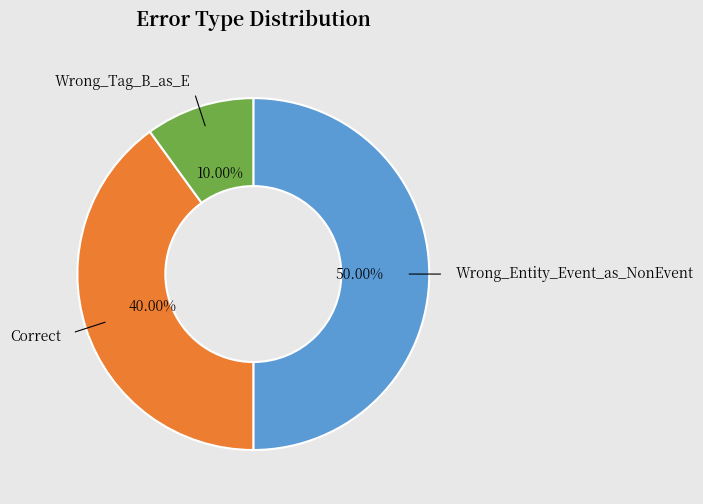

Does Correct account for over 50% of the chart?

No